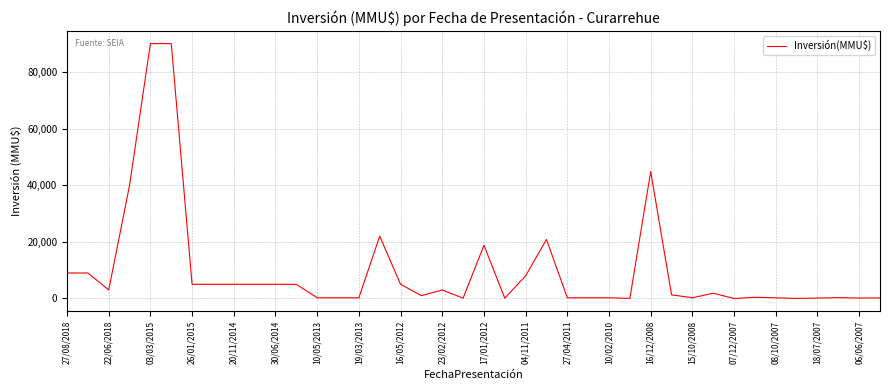

What is the greatest value displayed?

90000